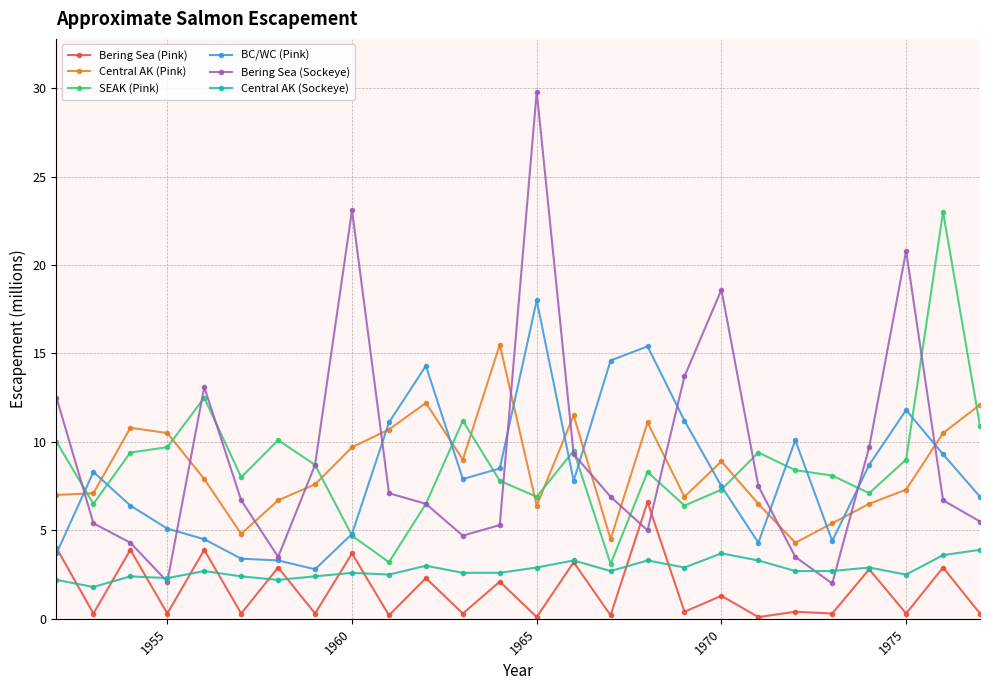

Count the number of data series in this chart.

6